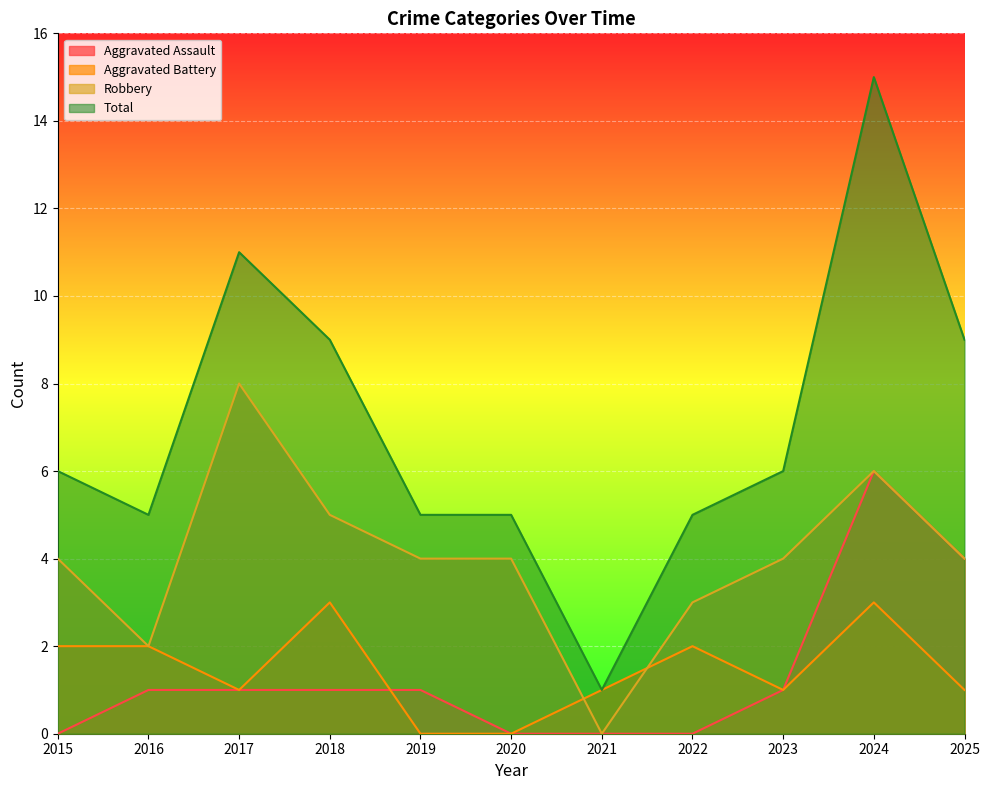

Between 2021 and 2017, which is larger?

2017